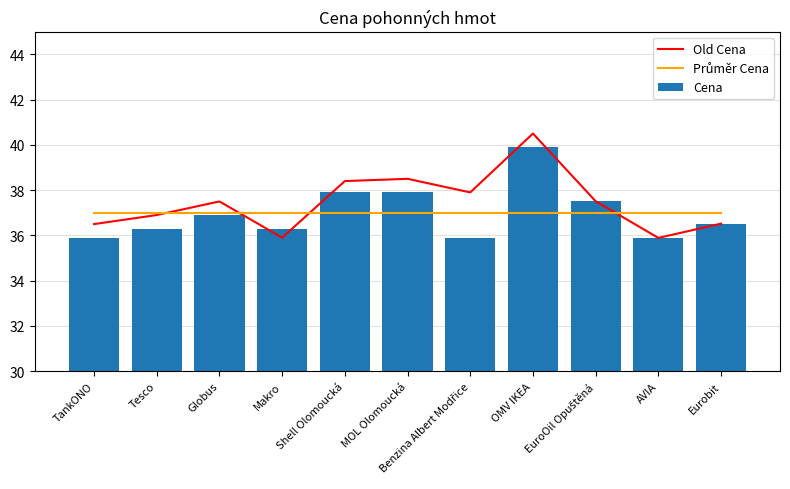

The value of Průměr Cena at EuroOil Opuštěná is 37.0. True or false?

True